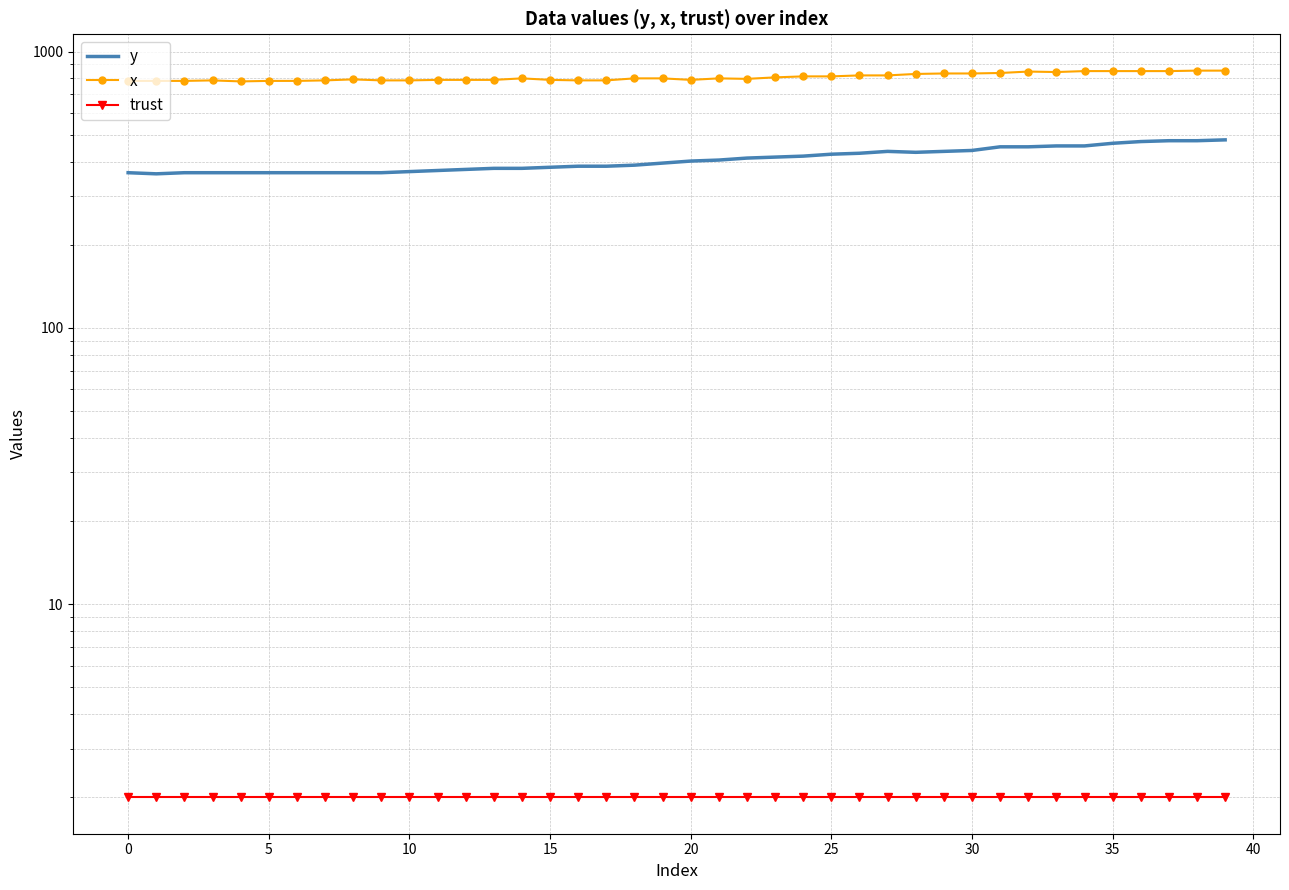

What is the average value of the x series?

809.0